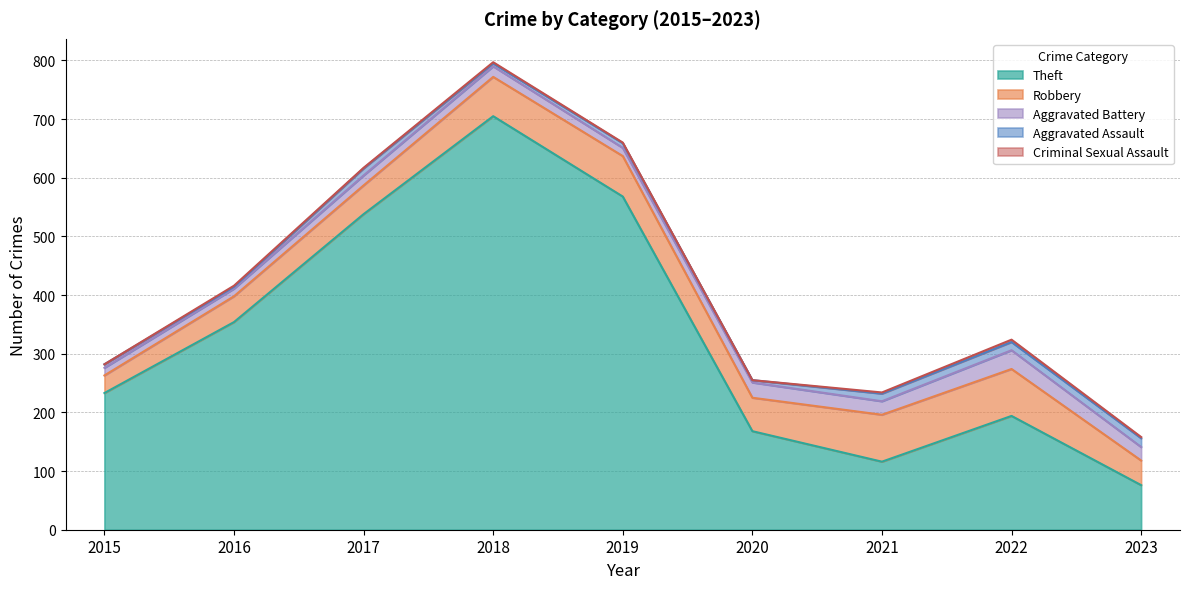

What is the value of the Aggravated Assault point at the 7th from the left?

13